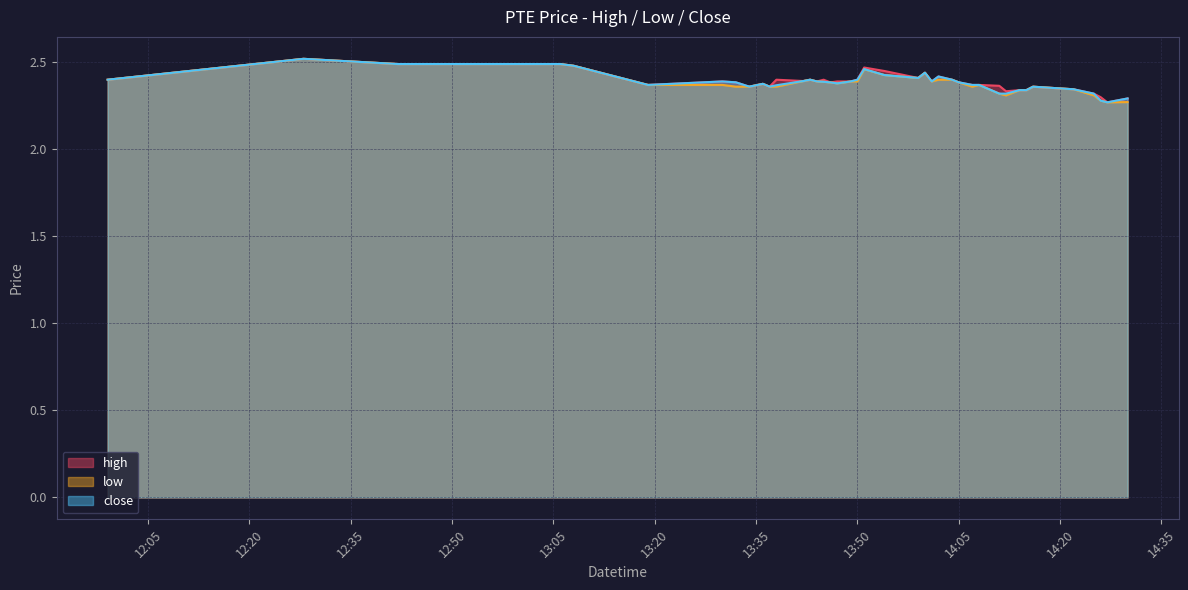

Which has a higher value, 2022-05-23 13:44 or 2022-05-23 14:16?

2022-05-23 13:44